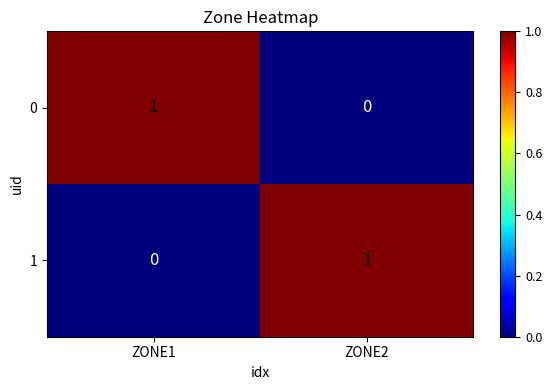

Rank the series at ZONE1 from lowest to highest value.

1, 0